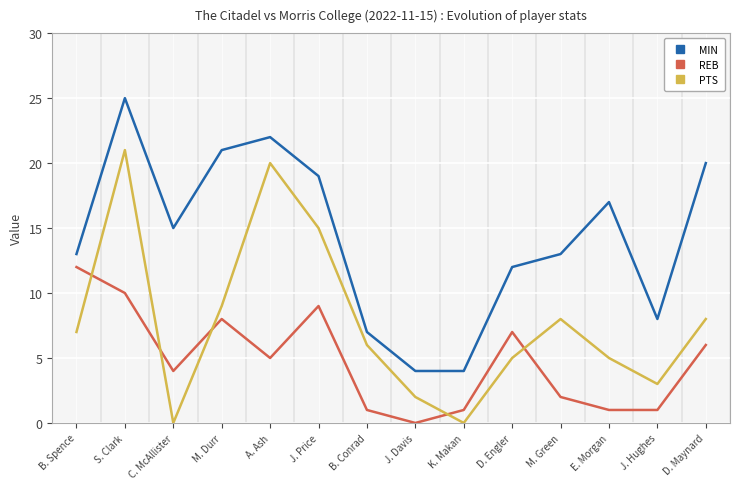

Reading right to left, what are all the values shown in this chart?

MIN: D. Maynard=20	J. Hughes=8	E. Morgan=17	M. Green=13	D. Engler=12	K. Makan=4	J. Davis=4	B. Conrad=7	J. Price=19	A. Ash=22	M. Durr=21	C. McAllister=15	S. Clark=25	B. Spence=13
REB: D. Maynard=6	J. Hughes=1	E. Morgan=1	M. Green=2	D. Engler=7	K. Makan=1	J. Davis=0	B. Conrad=1	J. Price=9	A. Ash=5	M. Durr=8	C. McAllister=4	S. Clark=10	B. Spence=12
PTS: D. Maynard=8	J. Hughes=3	E. Morgan=5	M. Green=8	D. Engler=5	K. Makan=0	J. Davis=2	B. Conrad=6	J. Price=15	A. Ash=20	M. Durr=9	C. McAllister=0	S. Clark=21	B. Spence=7